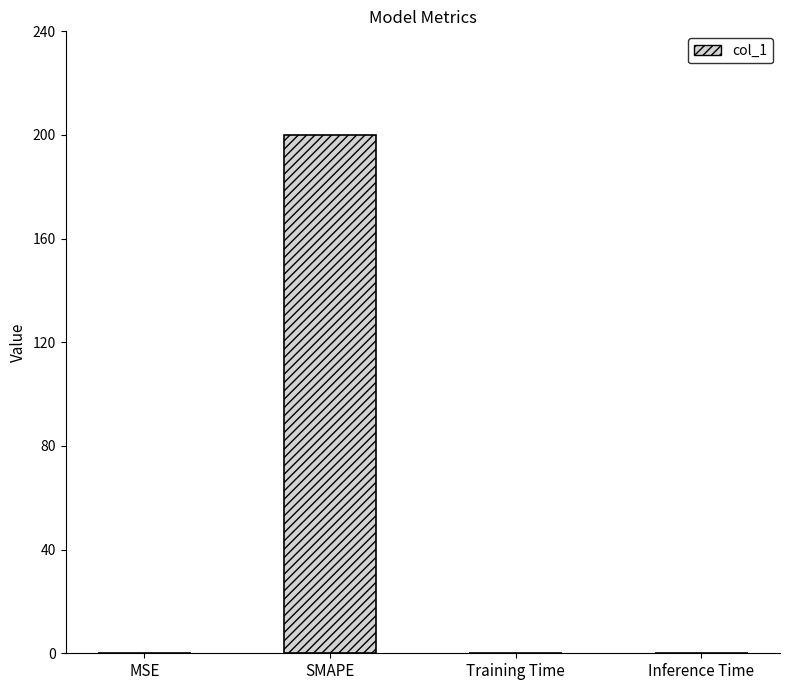

What is the sum of the values at Inference Time and MSE?

0.1